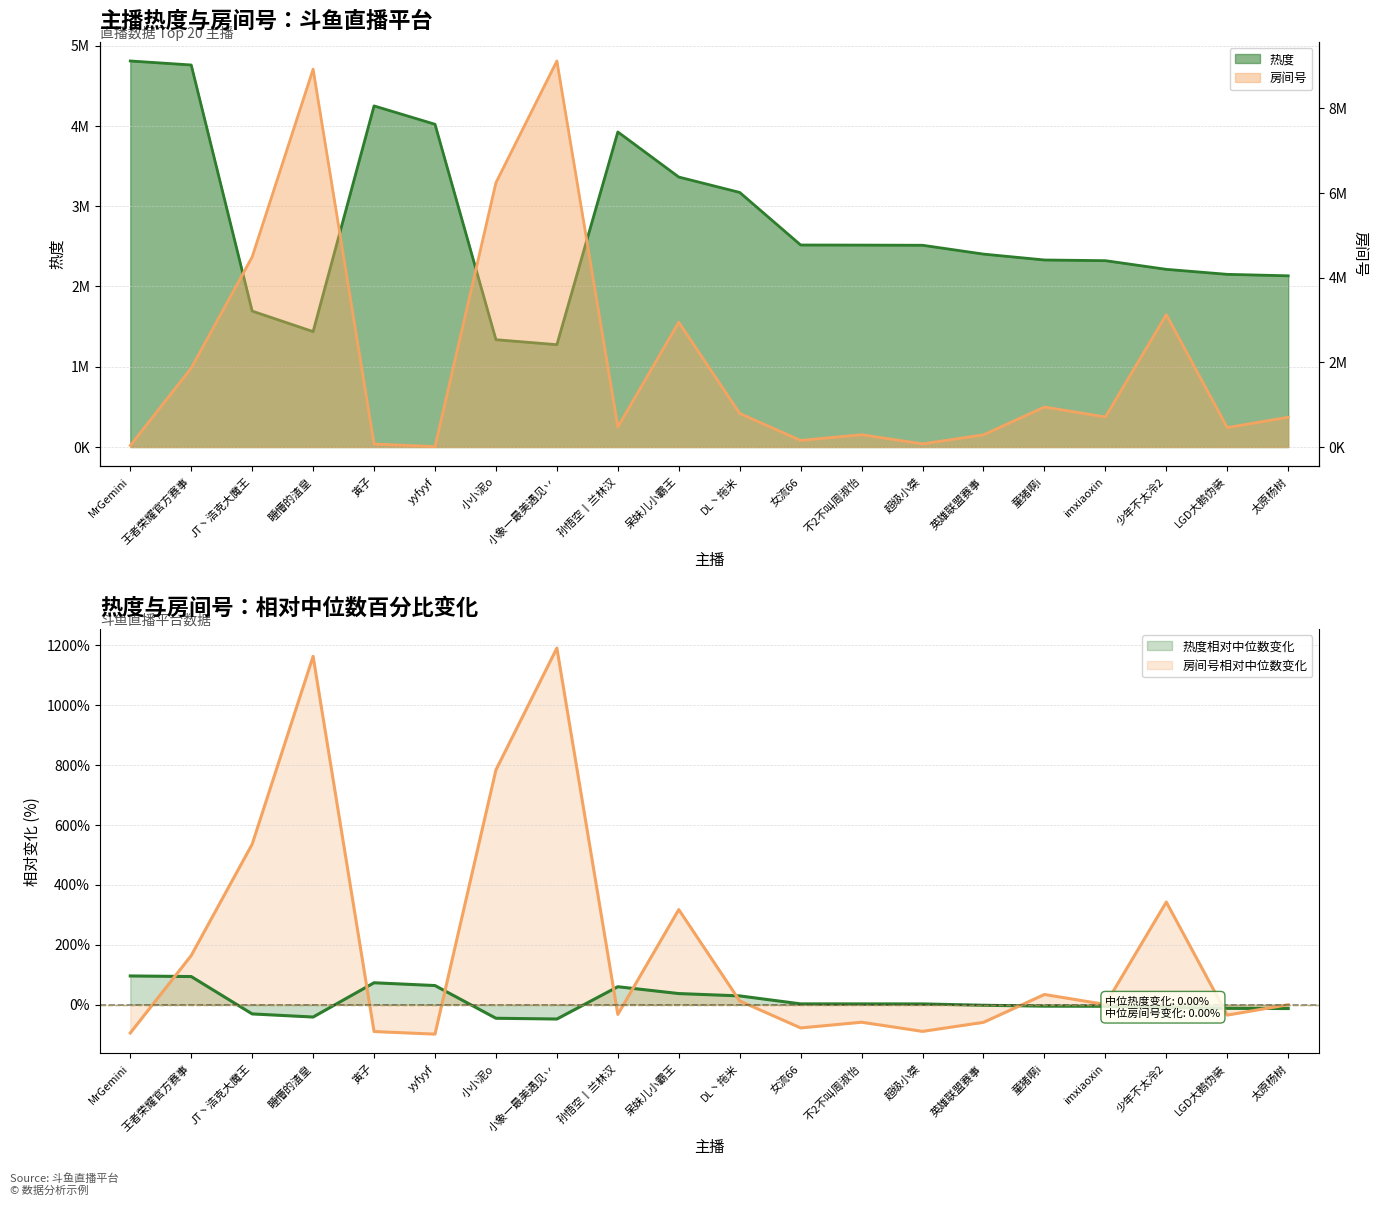

What is the total value across all series at MrGemini?

4807903.1